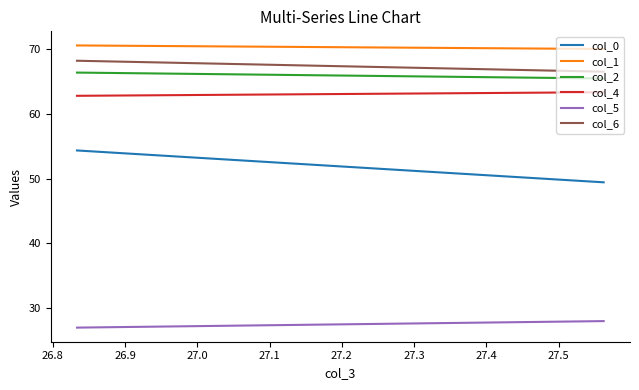

Does the chart display data point markers on the line(s)?

No